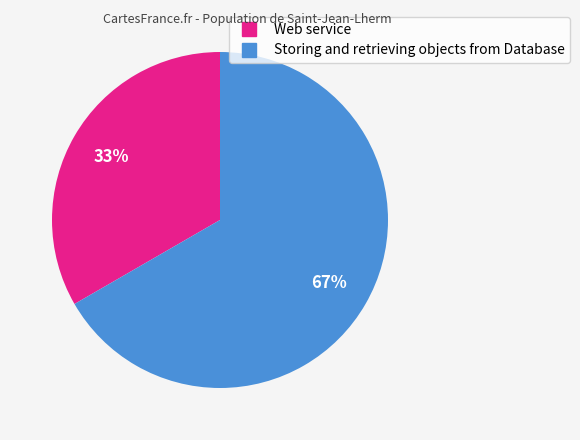

To the nearest percent, what is the average slice percentage?

50%